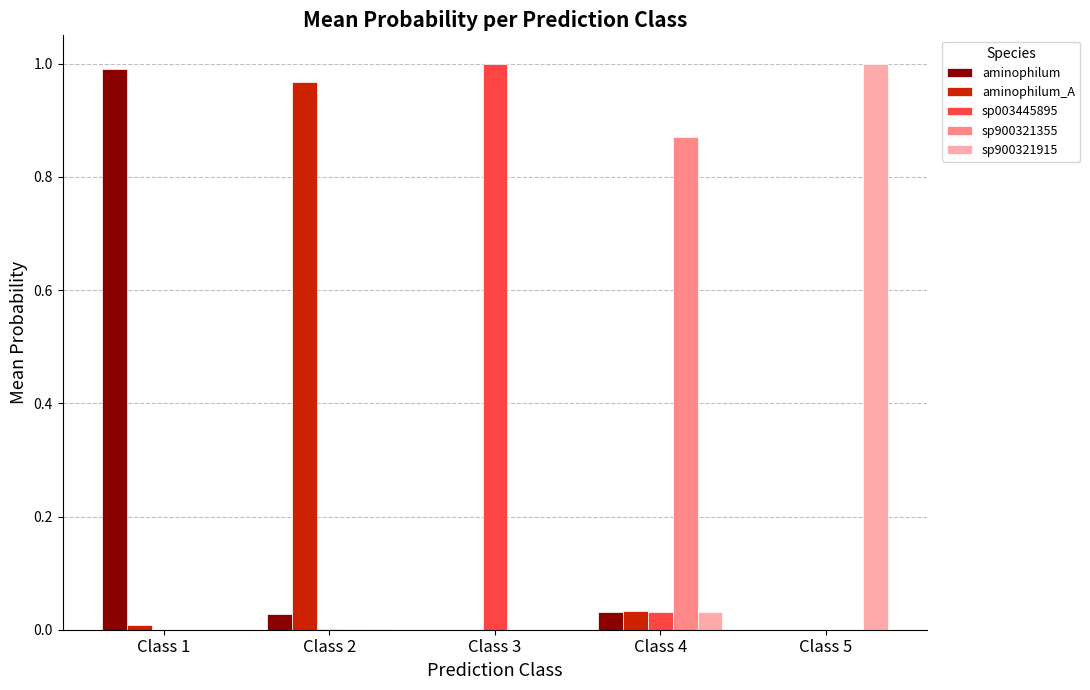

What is the sum of all aminophilum values?

1.1